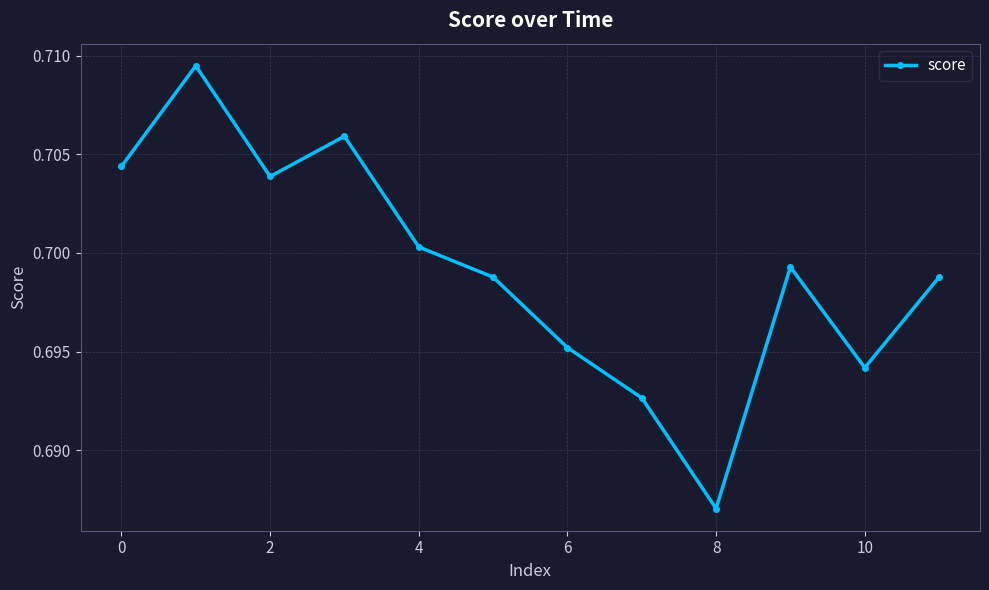

True or false: the data has more than 0 interior local peaks.

True